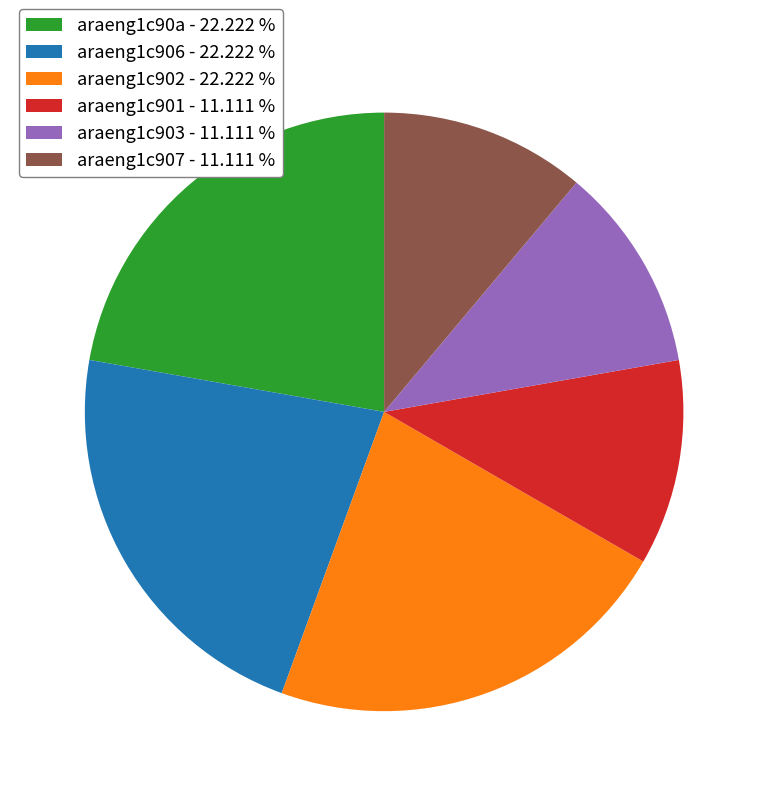

Is there a majority slice in this chart?

No